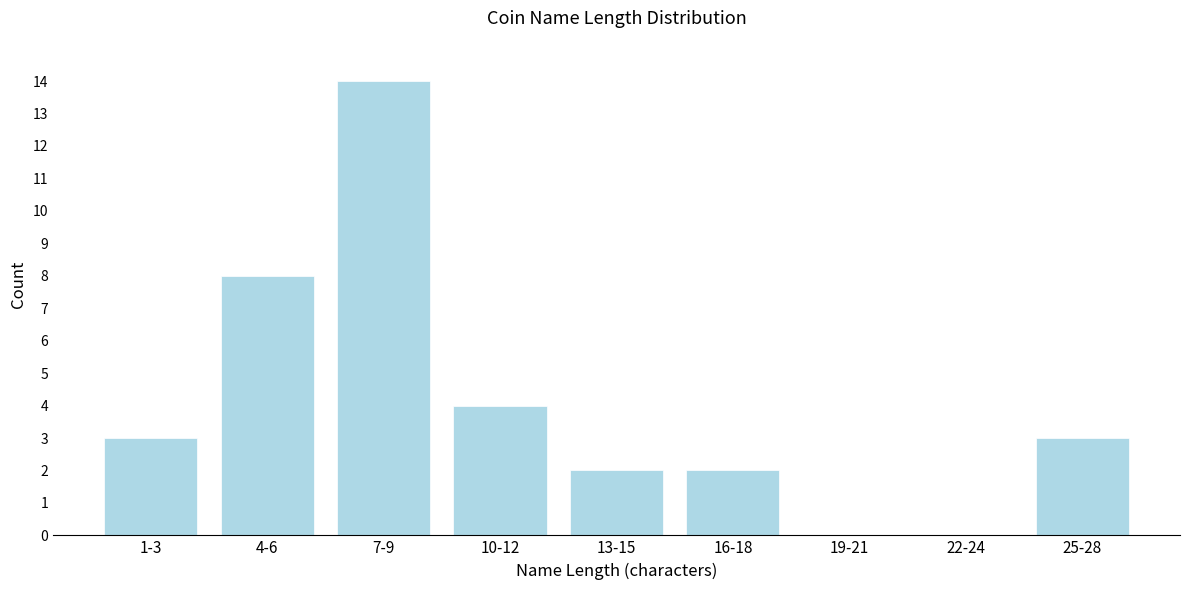

Reading right to left, extract all data points from this chart.

25-28=3	22-24=0	19-21=0	16-18=2	13-15=2	10-12=4	7-9=14	4-6=8	1-3=3